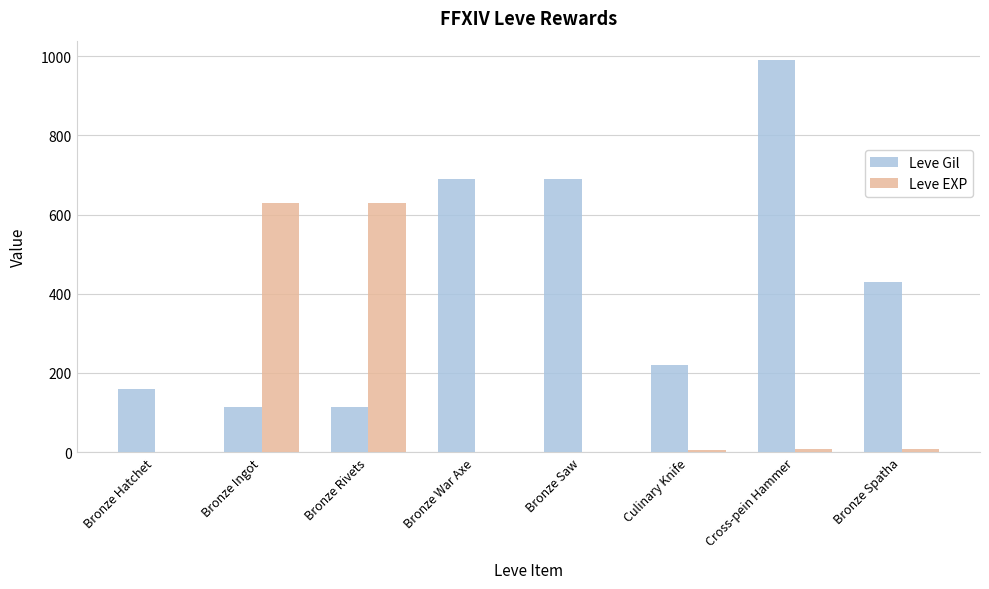

What is the maximum value for Leve EXP?

630